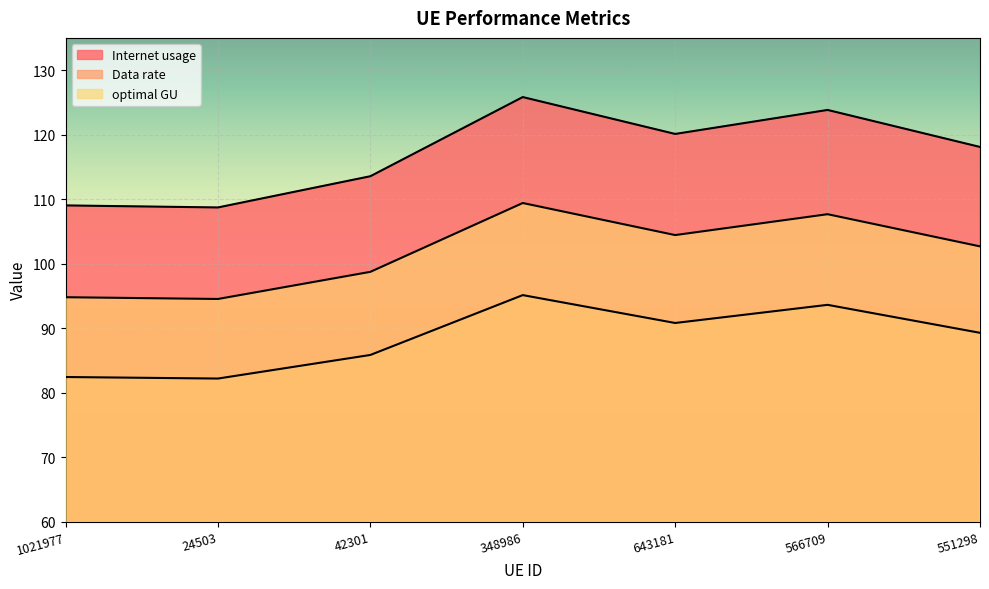

How many interior local valleys does the Internet usage series have?

2